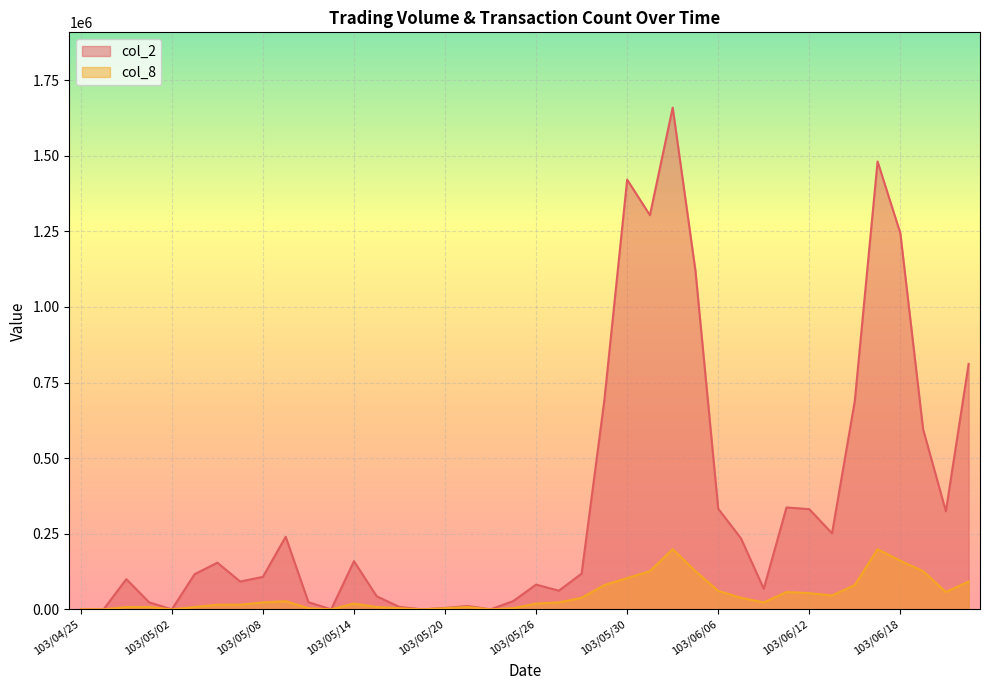

Reading right to left, what are all the values shown in this chart?

col_2: 811790.0	324380.0	595950.0	1244310.0	1481350.0	689420.0	251480.0	331450.0	337100.0	68140.0	234920.0	332880.0	1119880.0	1659460.0	1303680.0	1421260.0	692530.0	118200.0	61820.0	81900.0	27600.0	0.0	11060.0	4620.0	0.0	8100.0	43140.0	159360.0	0.0	23700.0	240240.0	107440.0	92040.0	154460.0	116400.0	0.0	23400.0	99960.0	0.0	0.0
col_8: 91908.6	57442.8	126374.3	160840.0	199135.2	80420.0	45954.3	53613.3	57442.8	22977.1	38295.2	61272.4	126374.3	199135.2	126374.3	103397.1	80420.0	38295.2	22977.1	19147.6	3829.5	0.0	7659.0	3829.5	0.0	3829.5	7659.0	19147.6	0.0	3829.5	26806.7	22977.1	15318.1	15318.1	7659.0	0.0	7659.0	7659.0	0.0	0.0